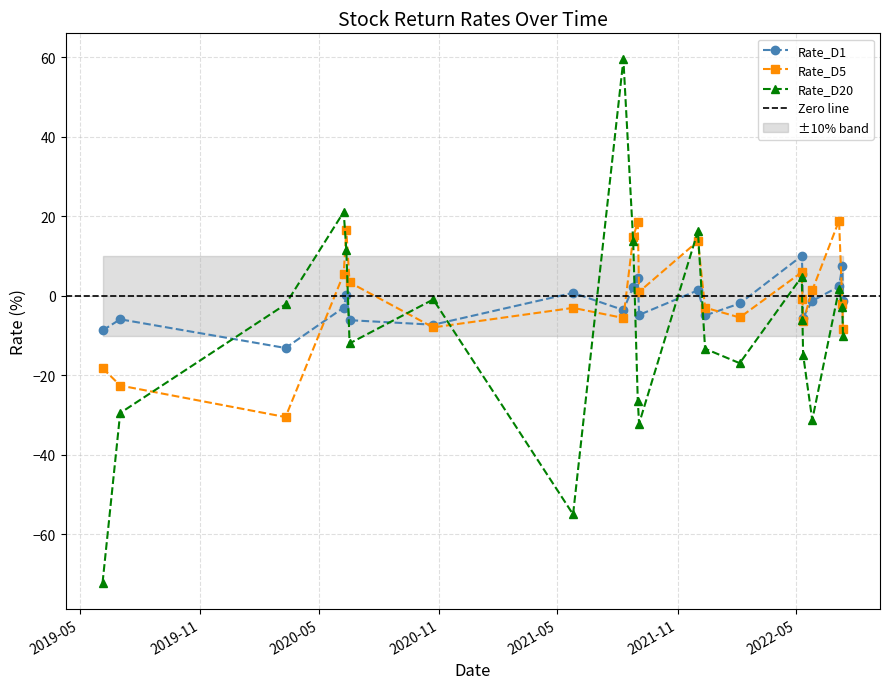

What position from the right is 2020-06-17?

17